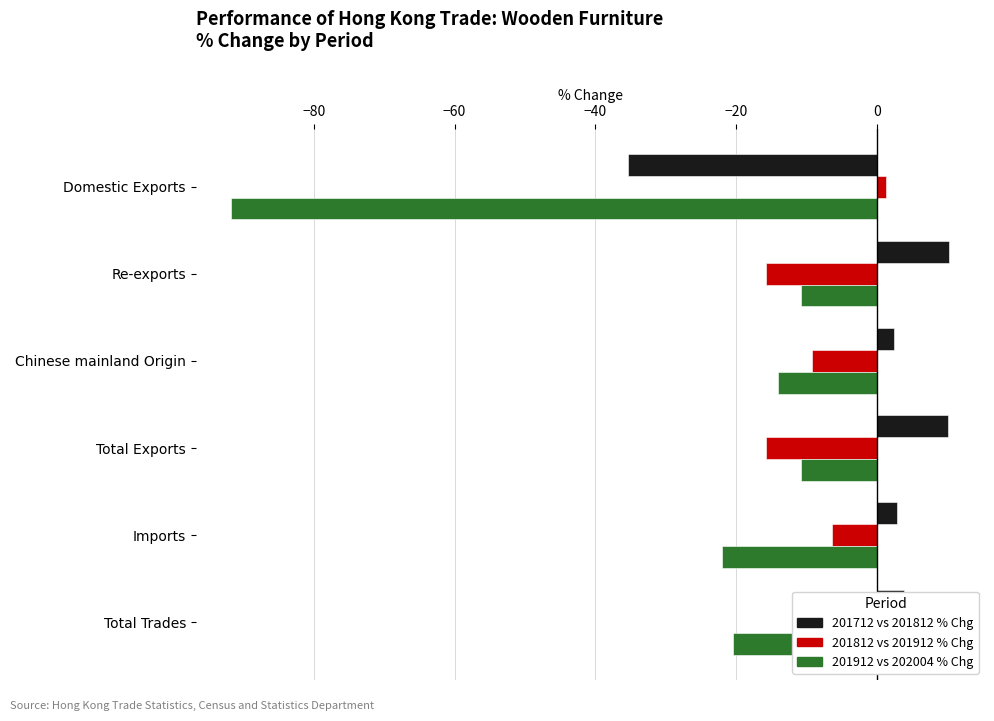

Is the value of 201712 vs 201812 % Chg at Total Exports greater than the value of 201812 vs 201912 % Chg at Domestic Exports?

Yes